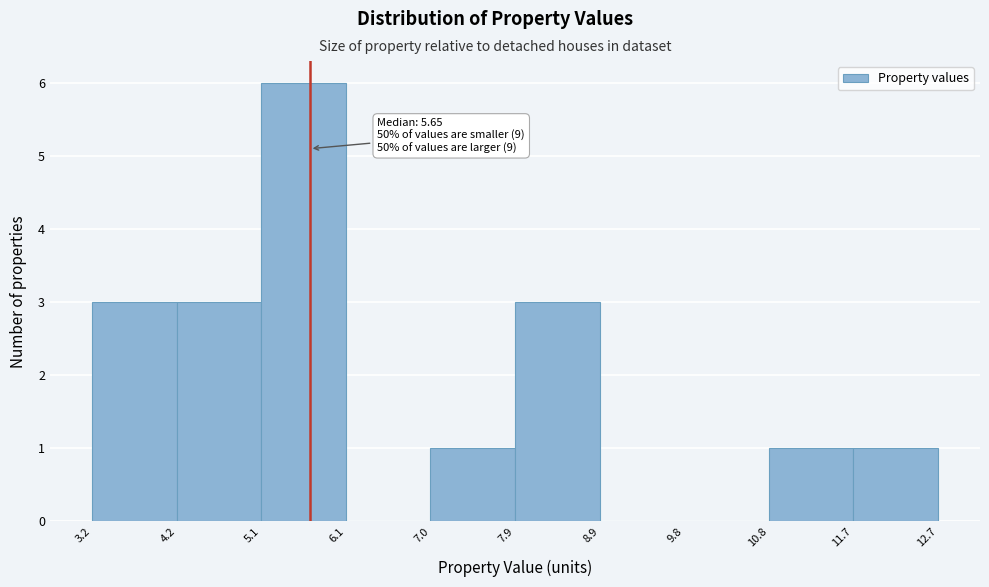

Over which range of the x-axis is the bar tallest?

5.1 to 6.1